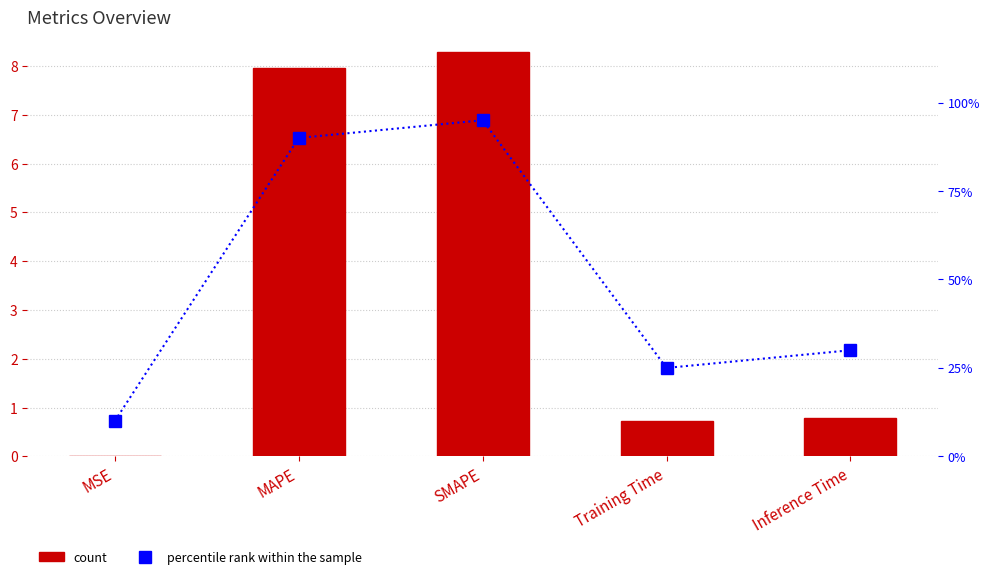

What is the difference between the second highest and second lowest values in the percentile rank within the sample series?

65.0